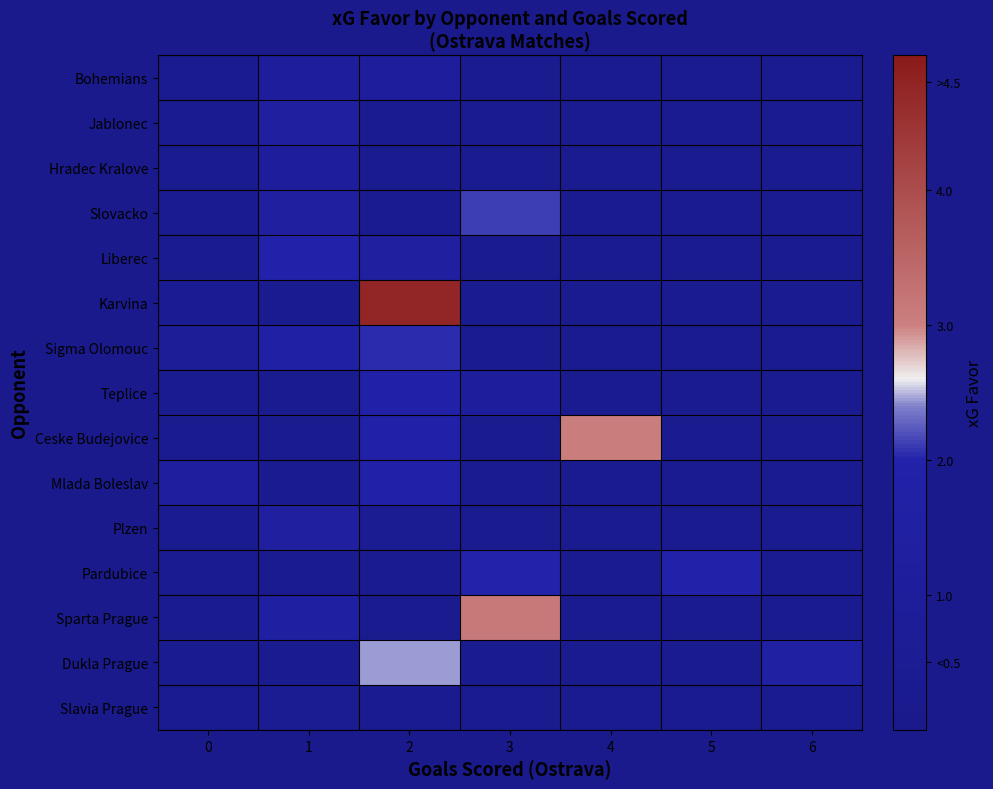

What is the total value across all series at 0?

6.2